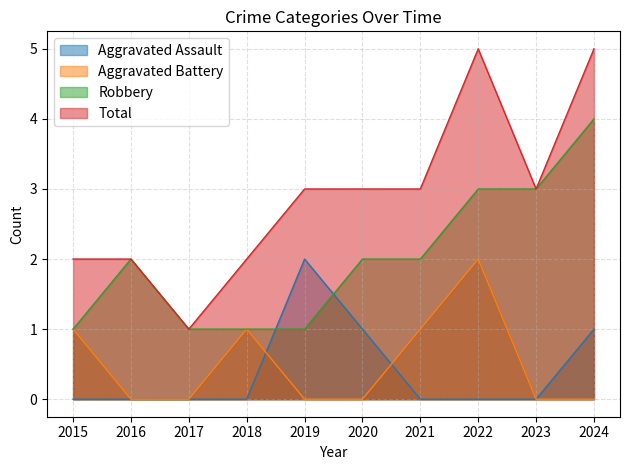

At which category is the sum across all series the highest?

2022